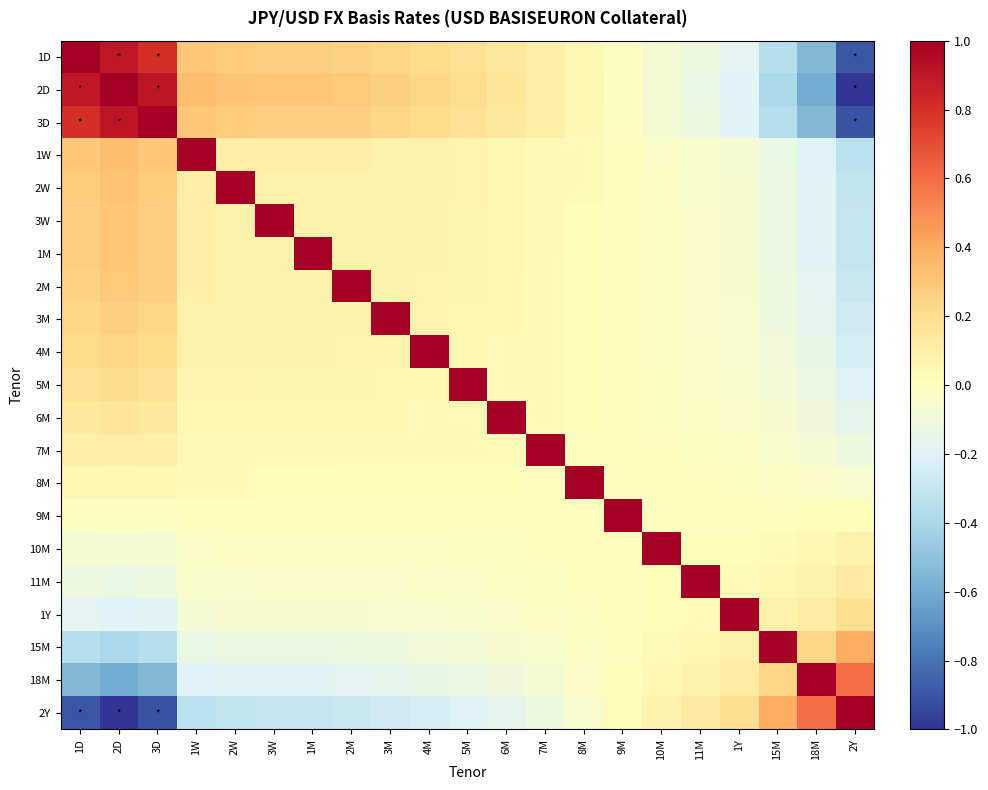

What is the total value across all series at 3W?

1.8